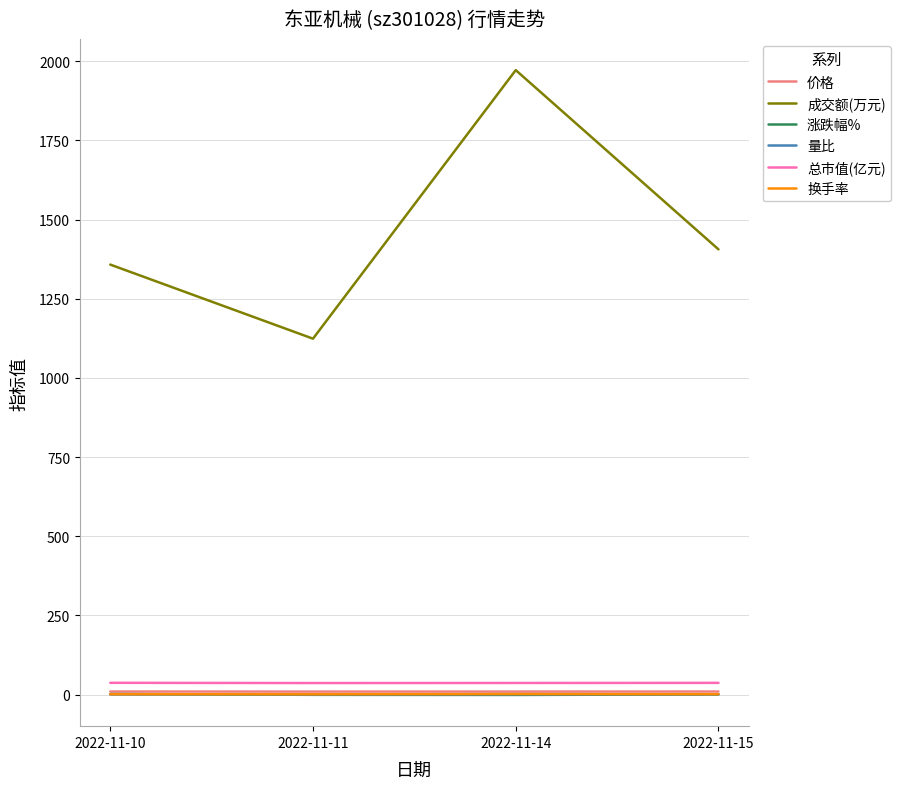

Count the number of categories in the chart.

4